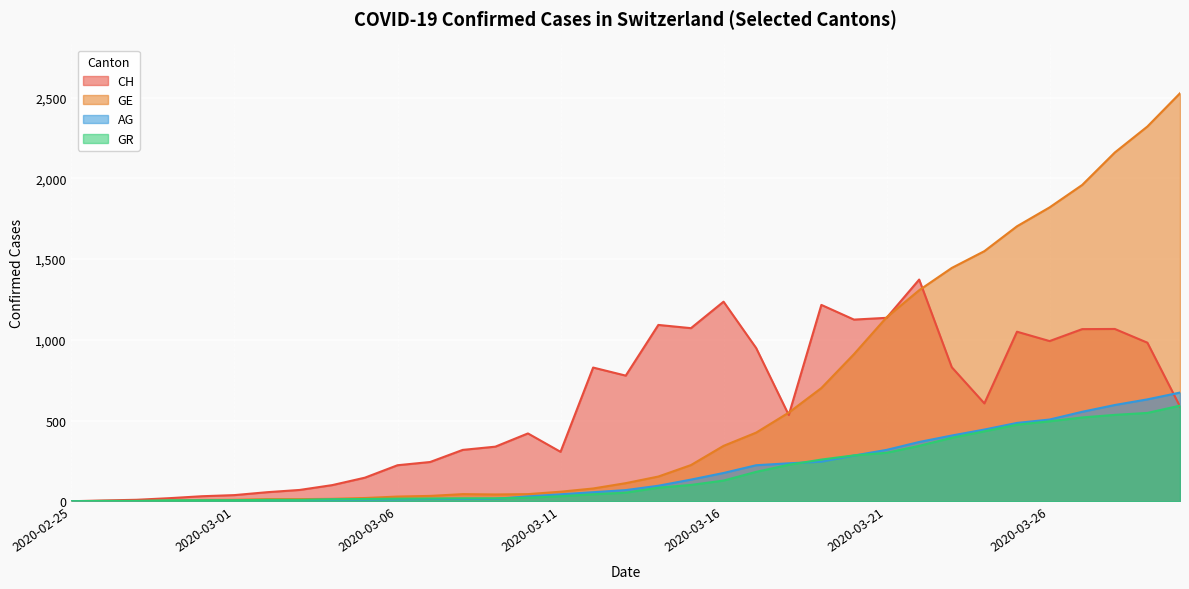

True or false: GR and GE cross at least once.

True